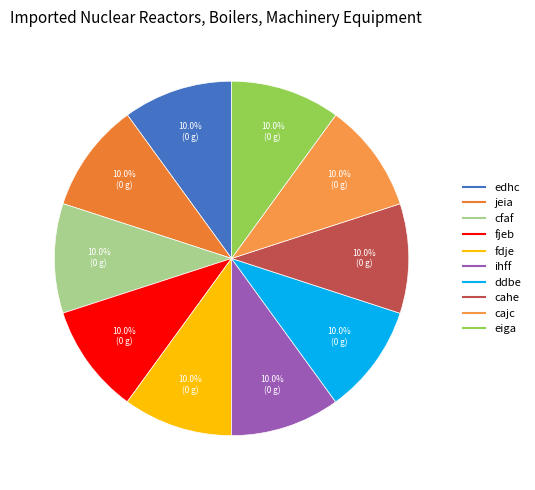

Does any single category account for the majority?

No